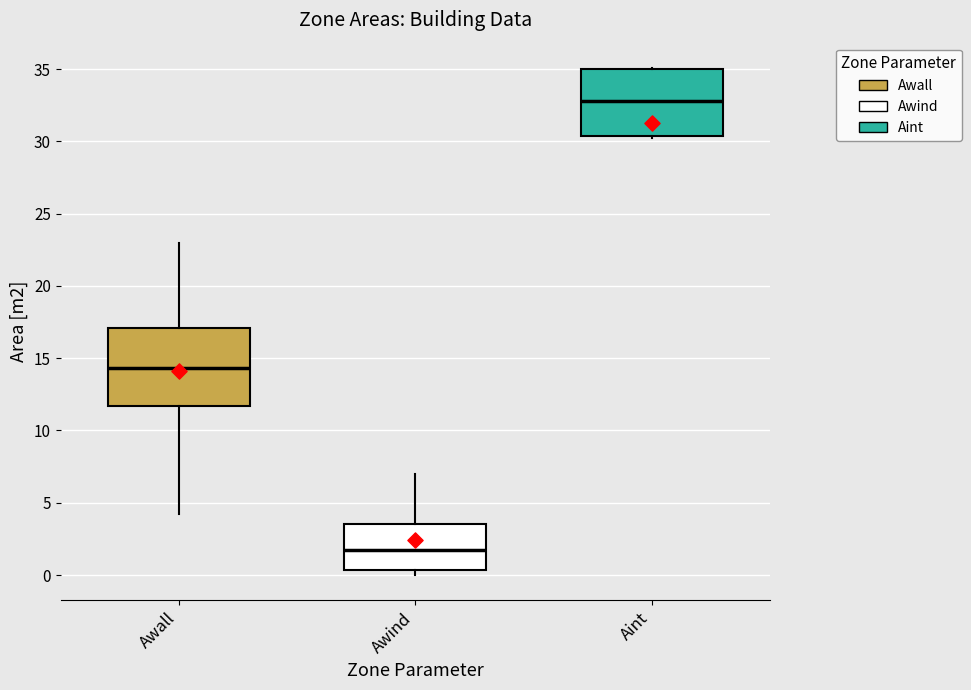

Which box's median line is the highest?

Aint